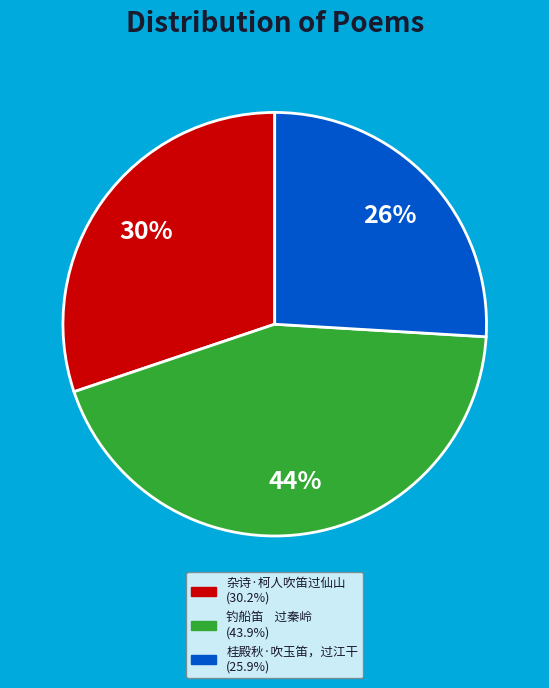

Rank the categories by value from highest to lowest.

钓船笛 过秦岭, 杂诗·柯人吹笛过仙山, 桂殿秋·吹玉笛，过江干